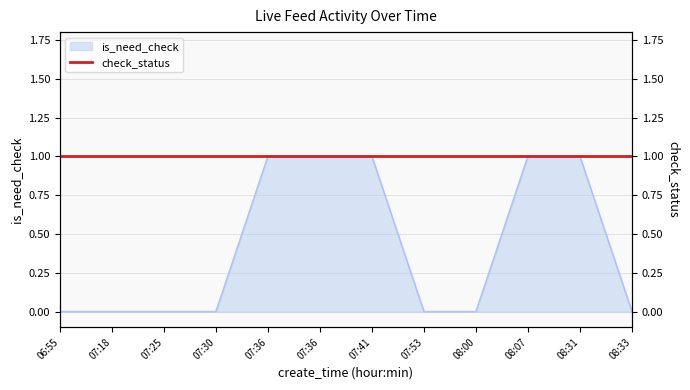

Is it true that the value at 08:07 is 2?

False